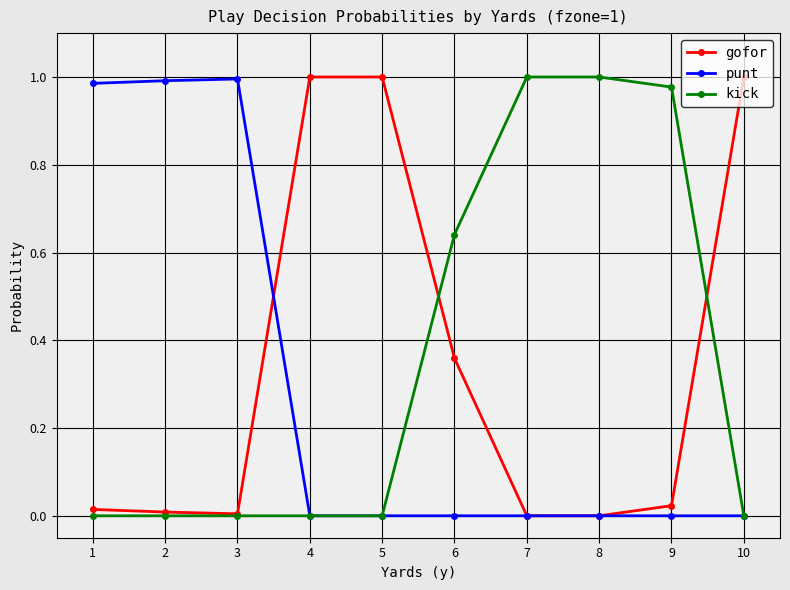

Is the value of gofor at 4 greater than the value of punt at 5?

Yes